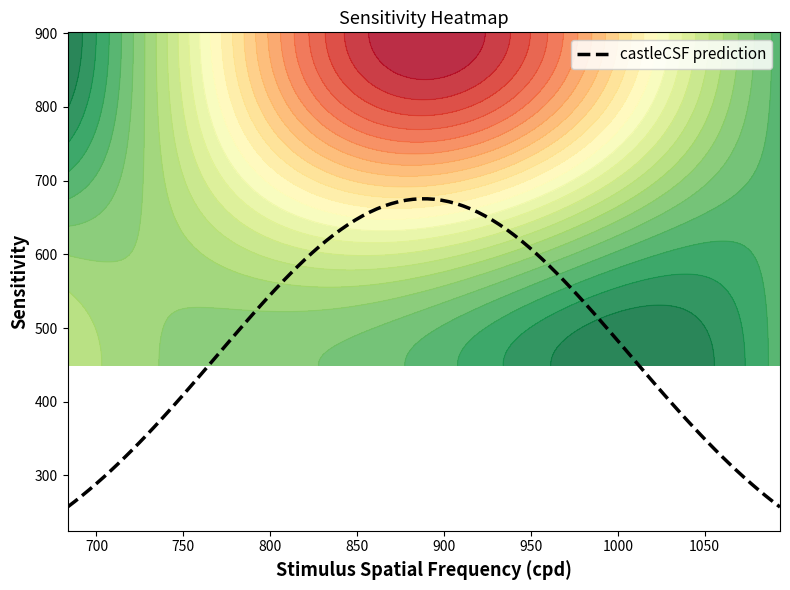

What is the minimum value for castleCSF prediction?

257.1